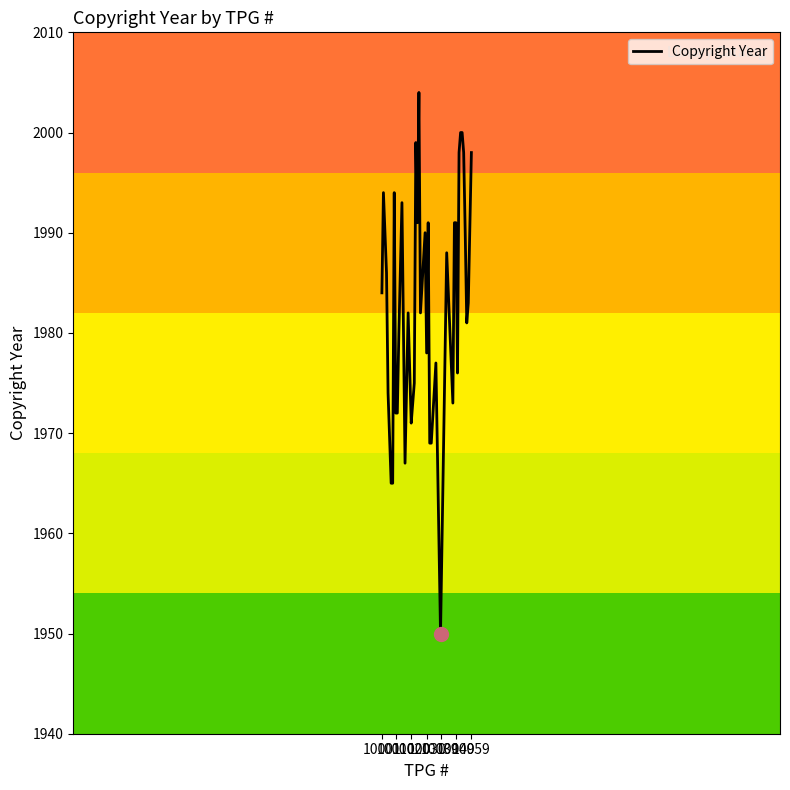

What is the difference between the maximum and minimum values?

54